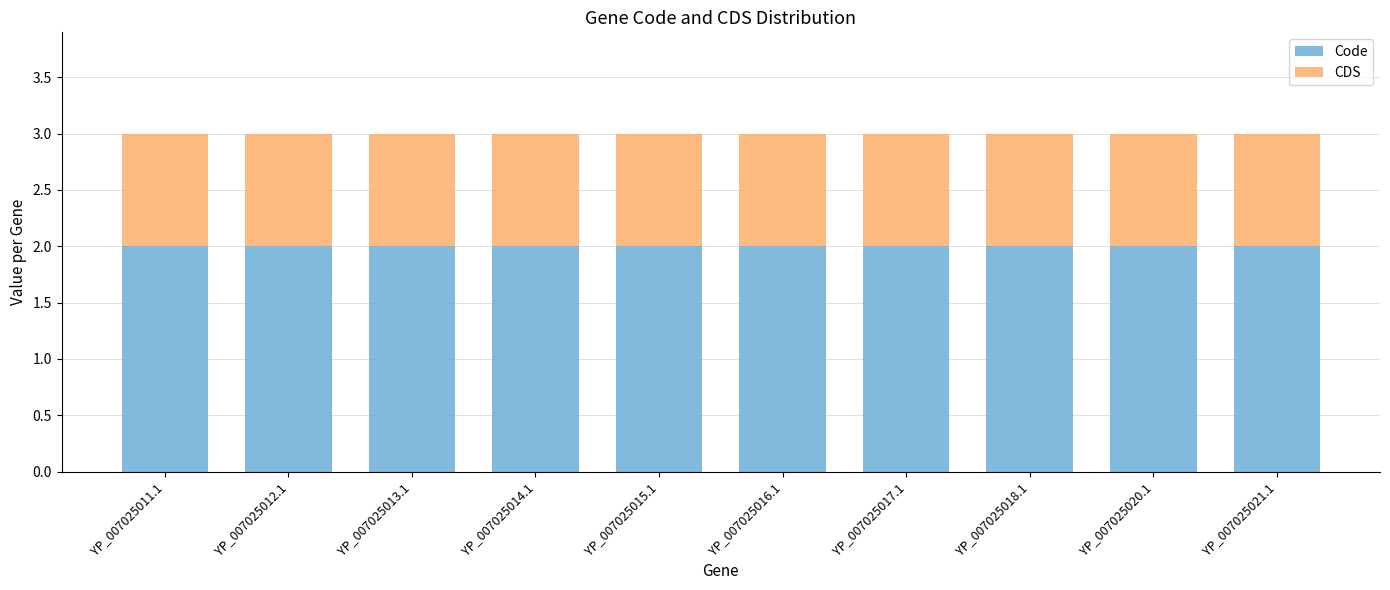

The Code series shows 2 at YP_007025011.1. True or false?

True